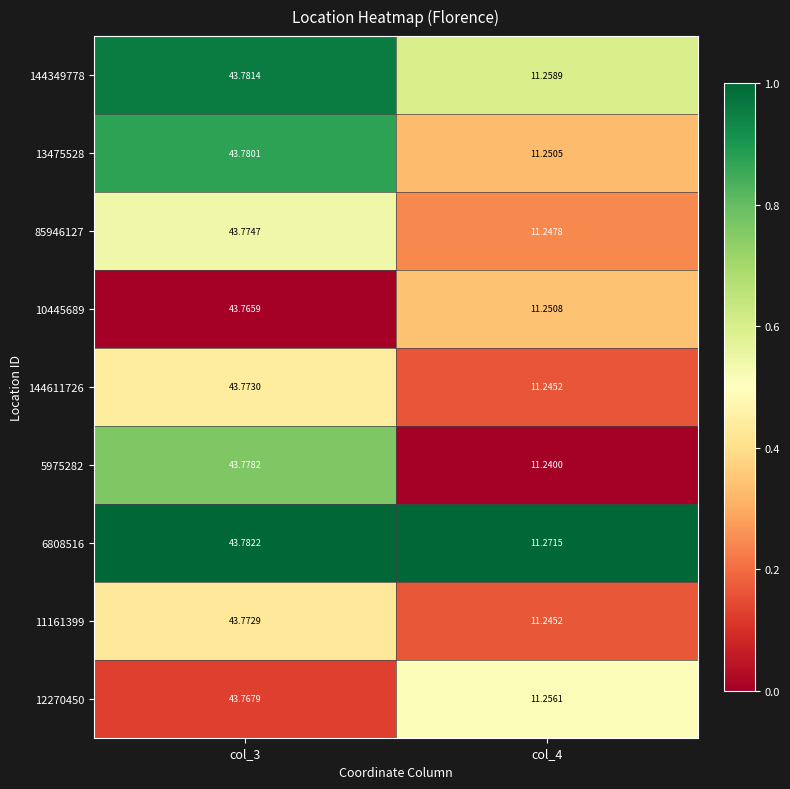

Is the value of 5975282 at col_3 greater than the value of 12270450 at col_4?

Yes